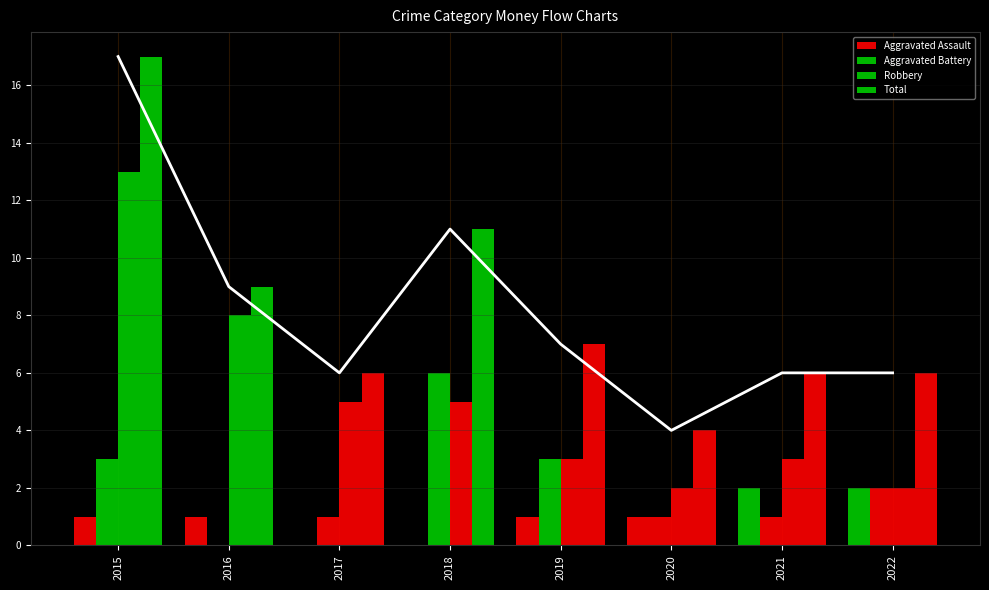

Which series has the widest spread of values?

Total